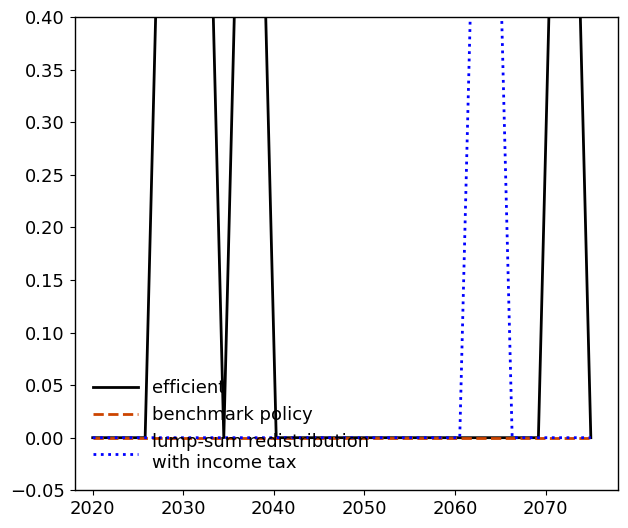

Reading right to left, list all the values displayed in this chart.

efficient: 0	1	0	0	0	0	0	0	0	0	0	0	0	1	0	1	1	0	0	0
benchmark policy: 0	0	0	0	0	0	0	0	0	0	0	0	0	0	0	0	0	0	0	0
lump-sum redistribution
with income tax: 0	0	0	0	1	0	0	0	0	0	0	0	0	0	0	0	0	0	0	0